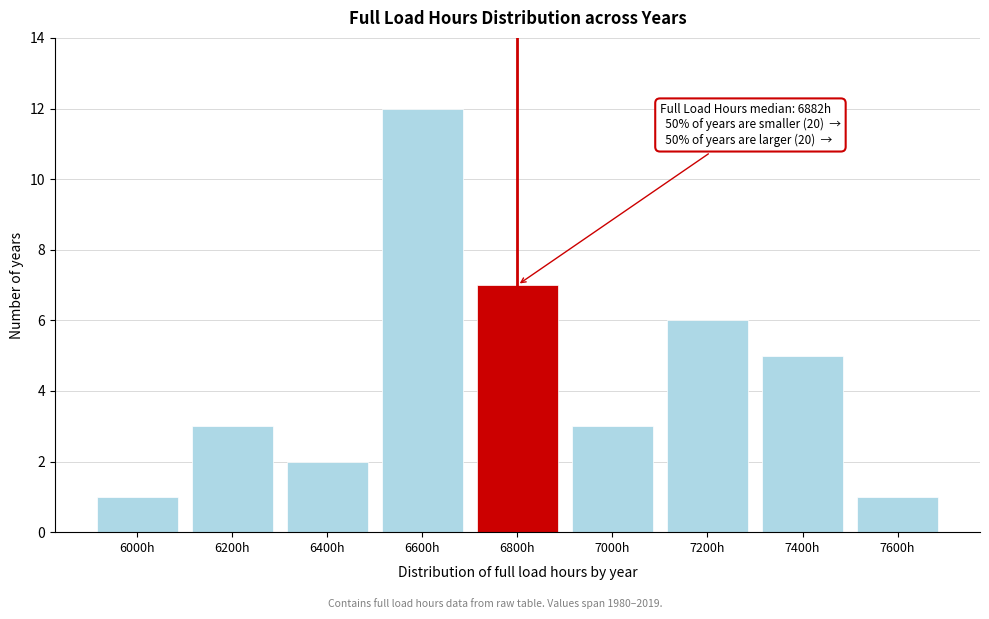

Reading left to right, what are all the values shown in this chart?

6000h=1	6200h=3	6400h=2	6600h=12	6800h=7	7000h=3	7200h=6	7400h=5	7600h=1